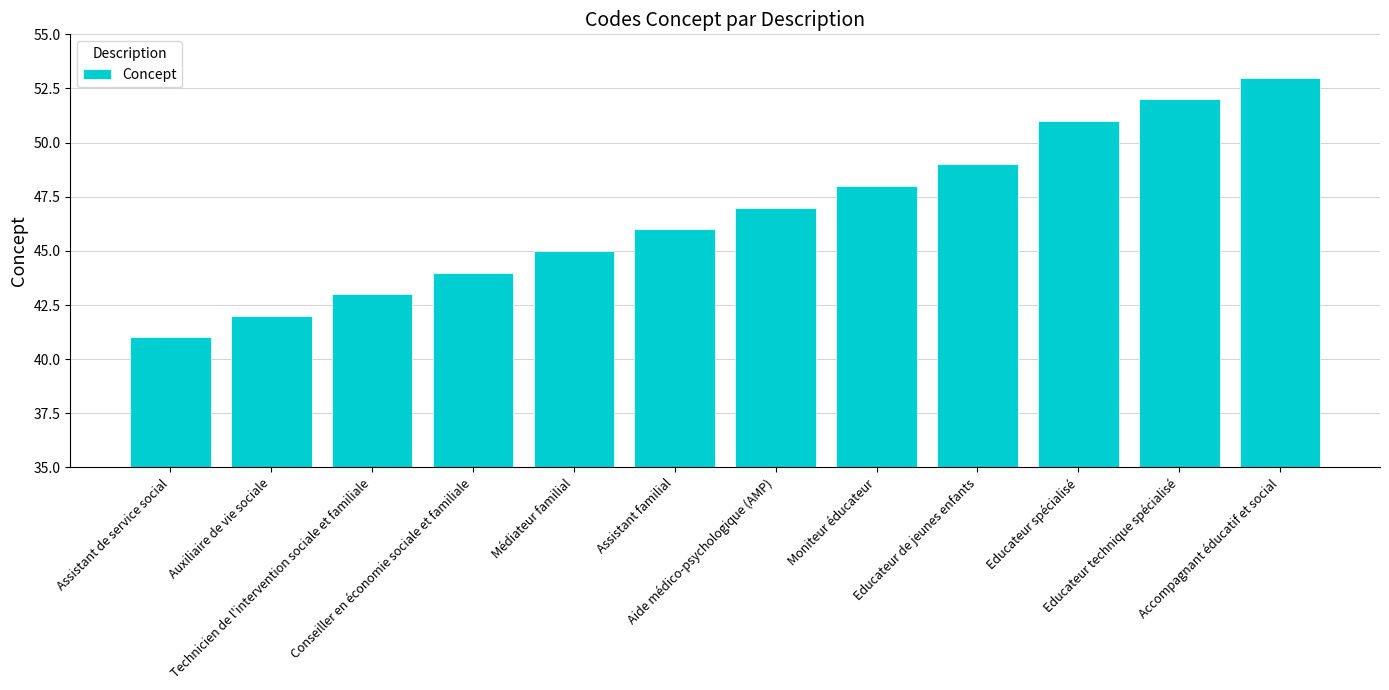

Does the chart contain any negative values?

No